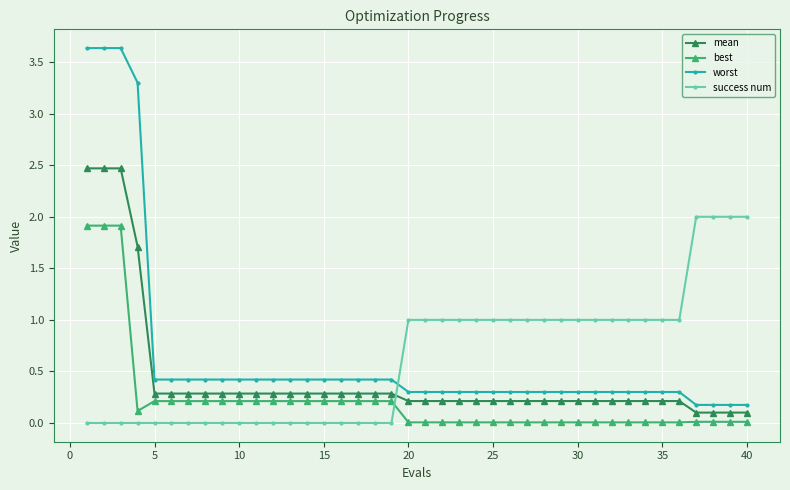

True or false: success num and best cross at least once.

True